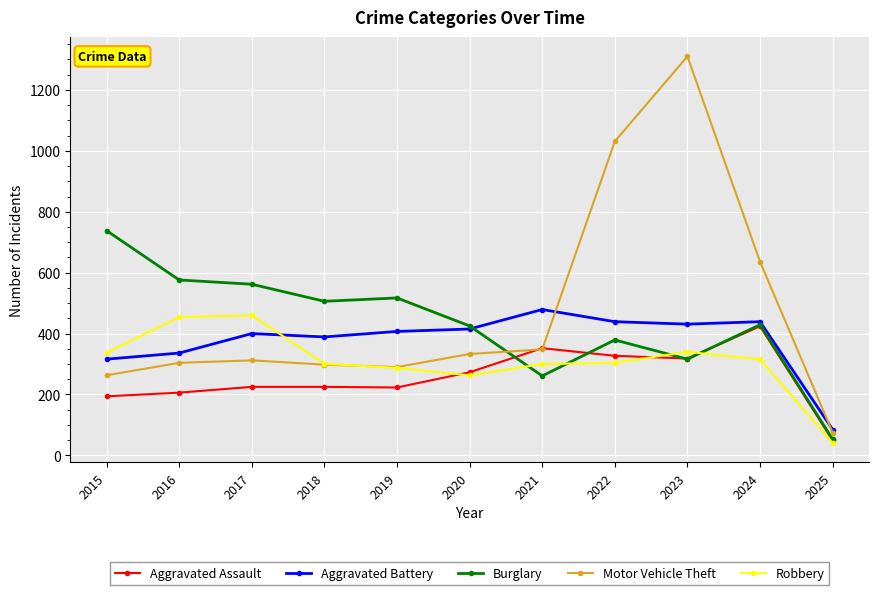

What is the sum of the Robbery values at 2024 and 2025?

356